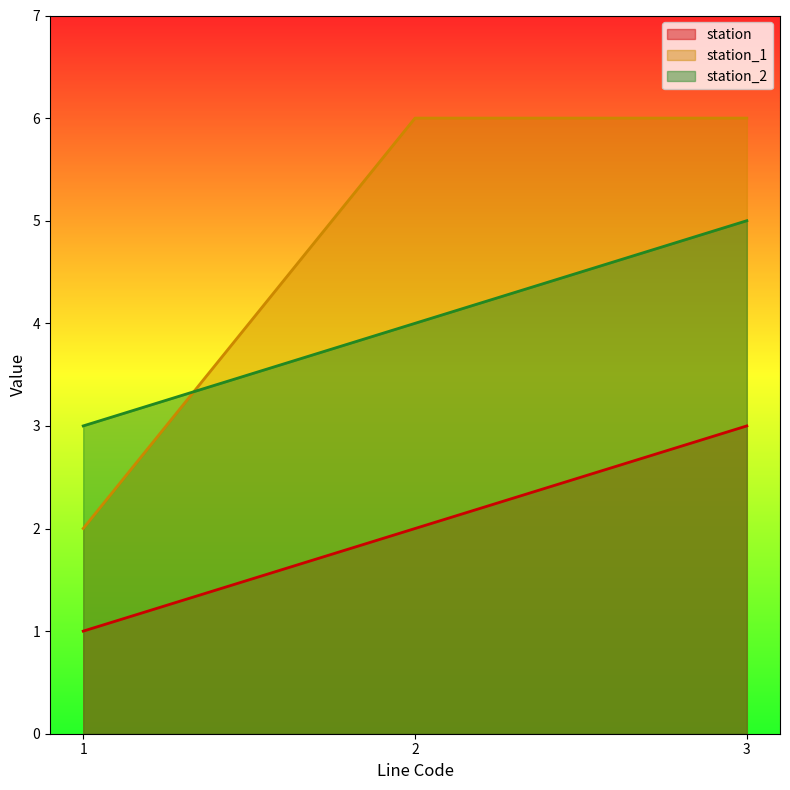

At how many categories does at least one series exceed 3?

2